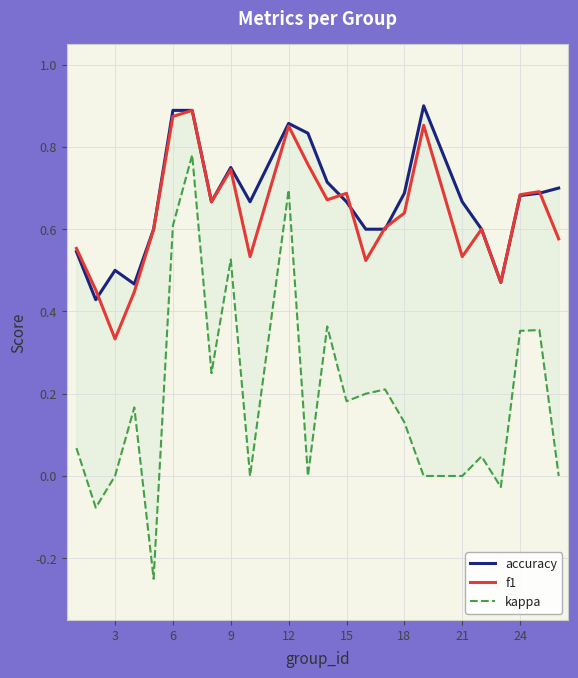

At which label does f1 reach its minimum?

3